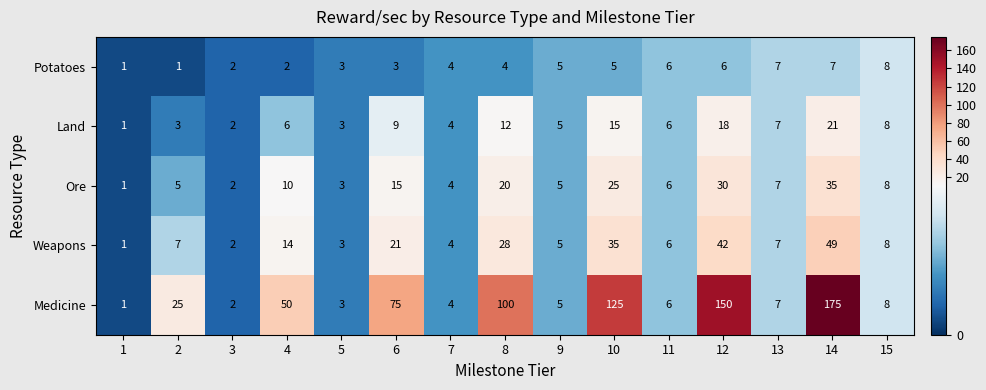

What is the total value across all series at 7?

20